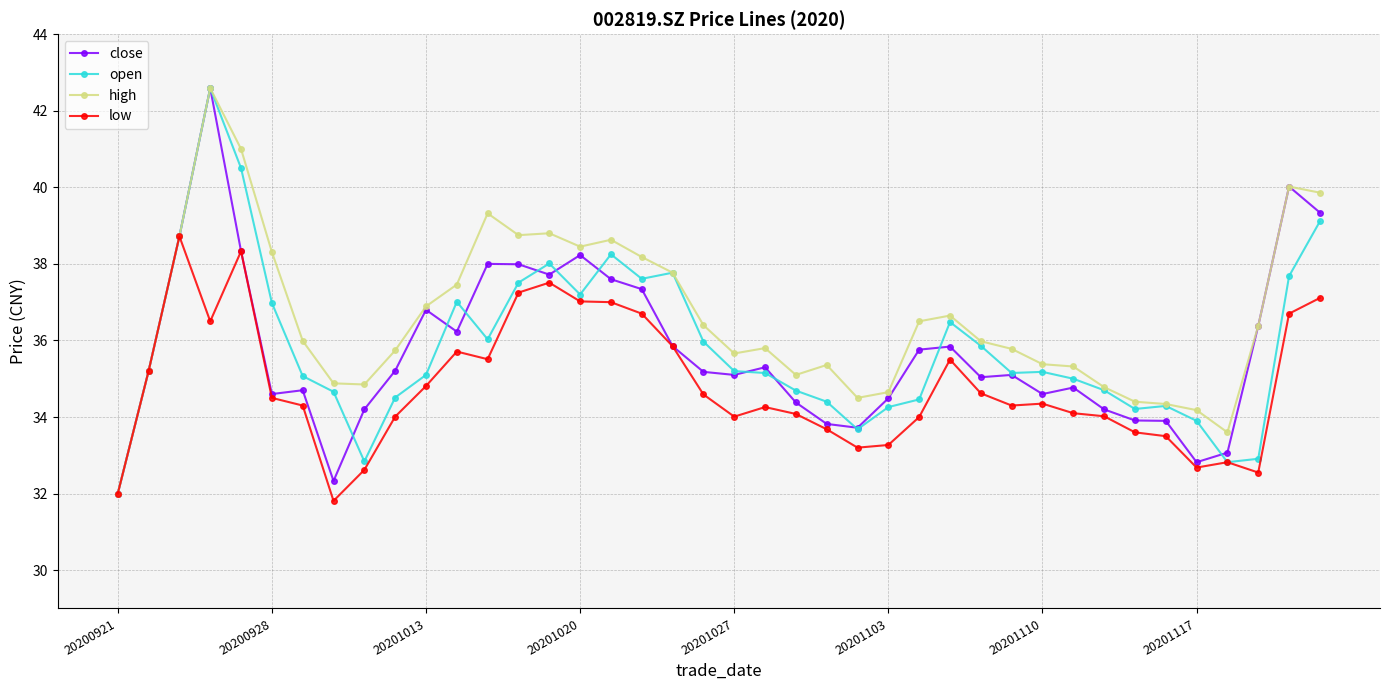

What is the smallest value displayed?

31.8